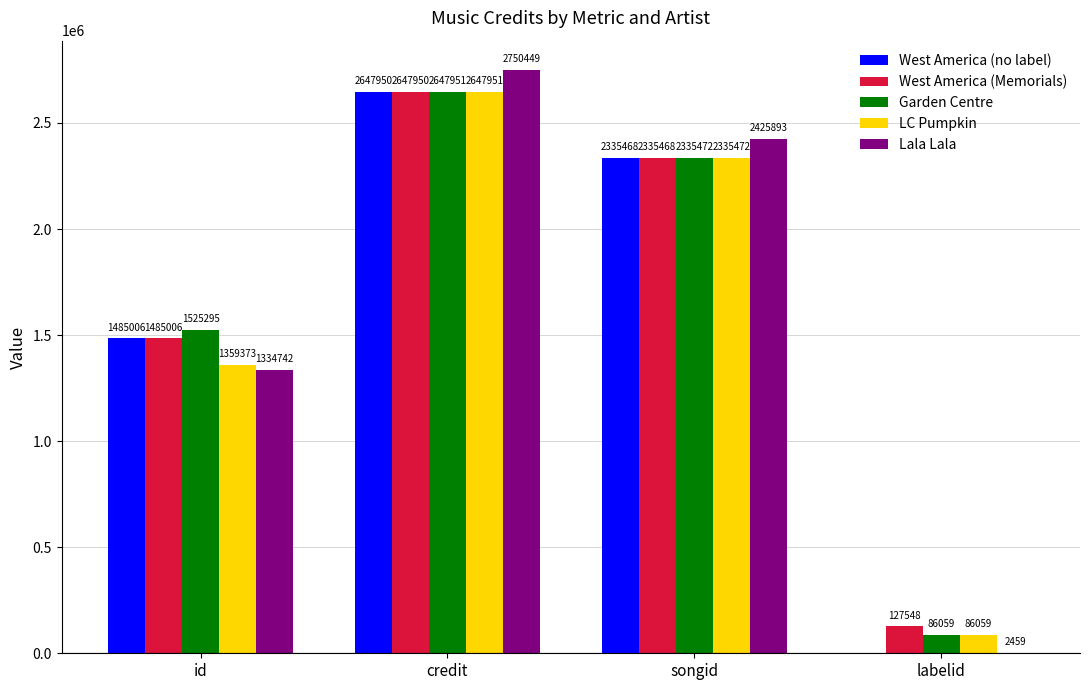

True or false: Lala Lala has a value of 2425893 at songid.

True